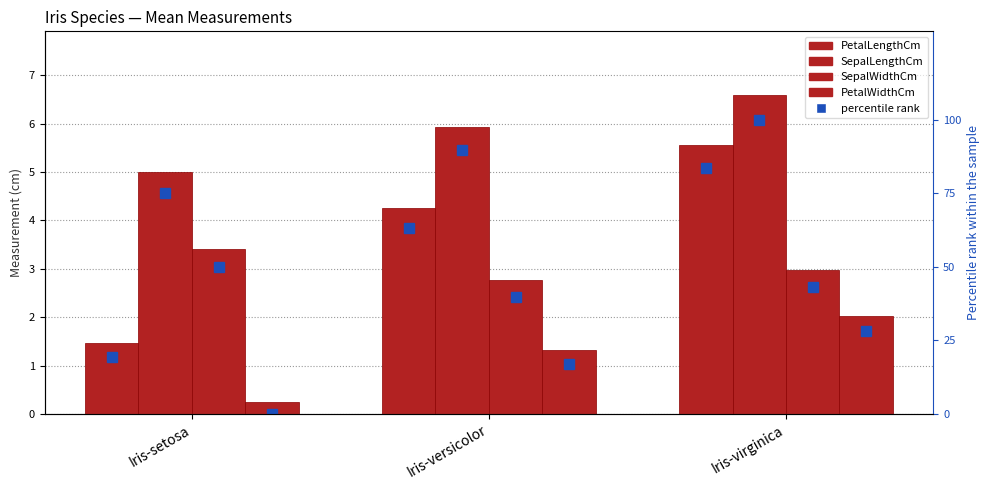

How many bars are there in total?

12